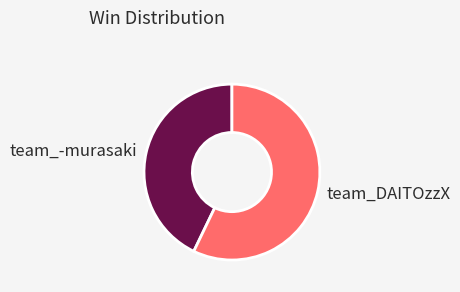

Is team_-murasaki the majority of the pie?

No